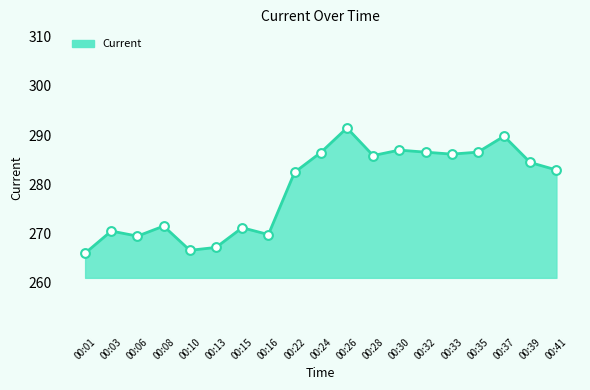

Which series reaches the minimum Y coordinate?

Current line